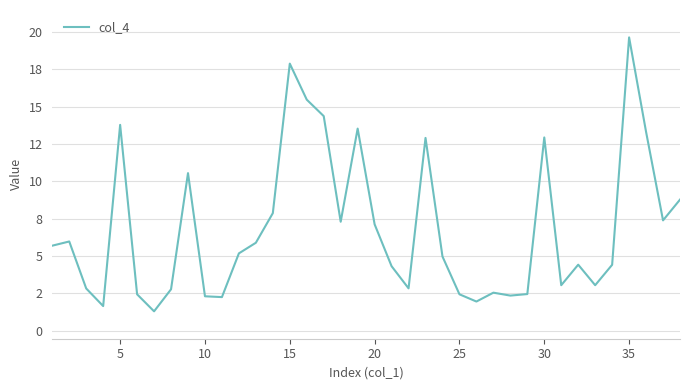

Does the chart display data point markers on the line(s)?

No